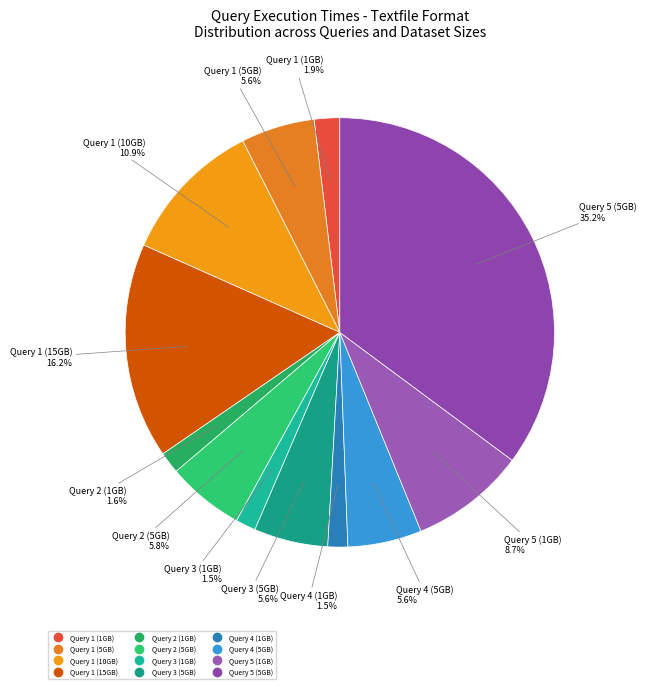

Count the number of slices in the pie.

12